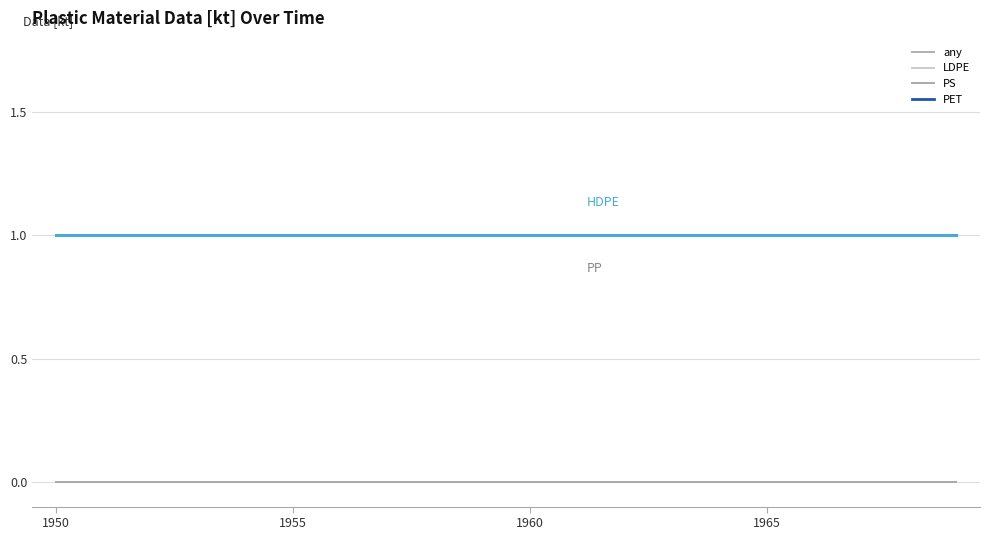

Reading right to left, transcribe all the data shown in this chart.

HDPE: 1.0	1.0	1.0	1.0	1.0	1.0	1.0	1.0	1.0	1.0	1.0	1.0	1.0	1.0	1.0	1.0	1.0	1.0	1.0	1.0
PP: 1.0	1.0	1.0	1.0	1.0	1.0	1.0	1.0	1.0	1.0	1.0	1.0	1.0	1.0	1.0	1.0	1.0	1.0	1.0	1.0
any: 0.0	0.0	0.0	0.0	0.0	0.0	0.0	0.0	0.0	0.0	0.0	0.0	0.0	0.0	0.0	0.0	0.0	0.0	0.0	0.0
LDPE: 0.0	0.0	0.0	0.0	0.0	0.0	0.0	0.0	0.0	0.0	0.0	0.0	0.0	0.0	0.0	0.0	0.0	0.0	0.0	0.0
PS: 0.0	0.0	0.0	0.0	0.0	0.0	0.0	0.0	0.0	0.0	0.0	0.0	0.0	0.0	0.0	0.0	0.0	0.0	0.0	0.0
PET: 1.0	1.0	1.0	1.0	1.0	1.0	1.0	1.0	1.0	1.0	1.0	1.0	1.0	1.0	1.0	1.0	1.0	1.0	1.0	1.0